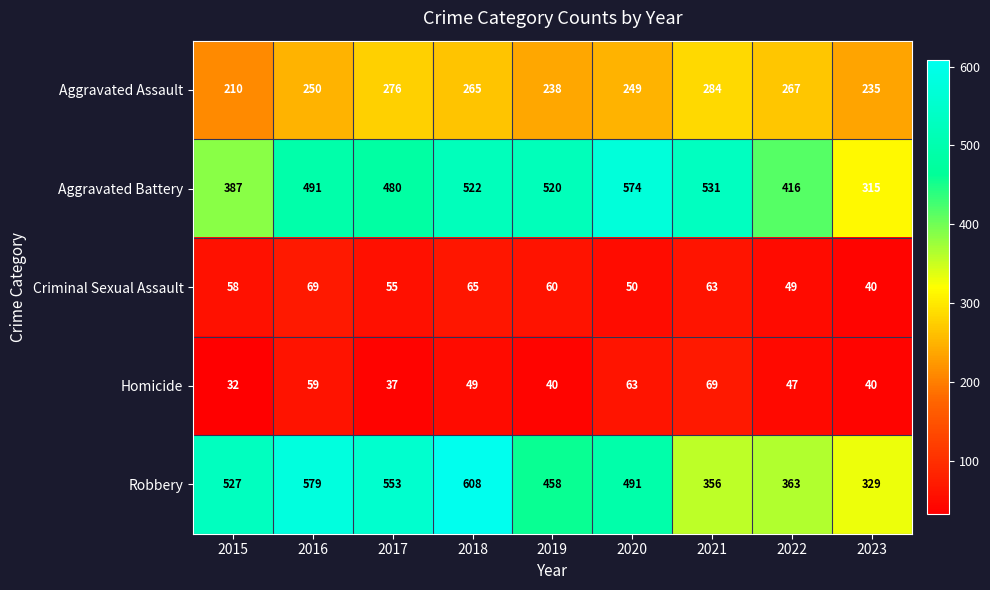

What value does the Robbery series have at 2015, to the nearest 5?

525